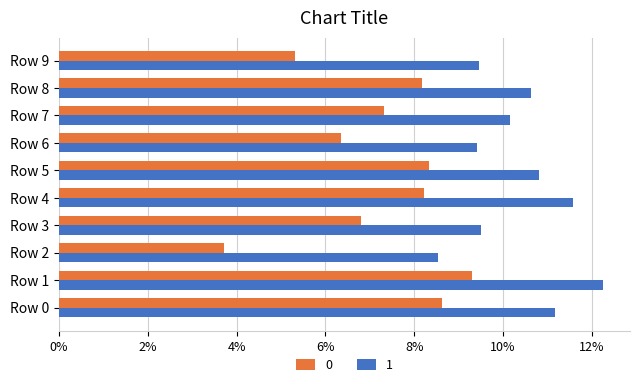

Which category has the lowest value across all series?

Row 2